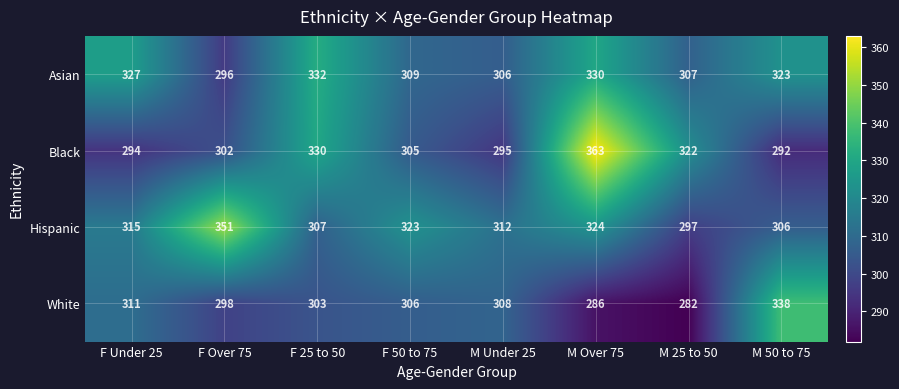

Which series has the widest spread of values?

Black